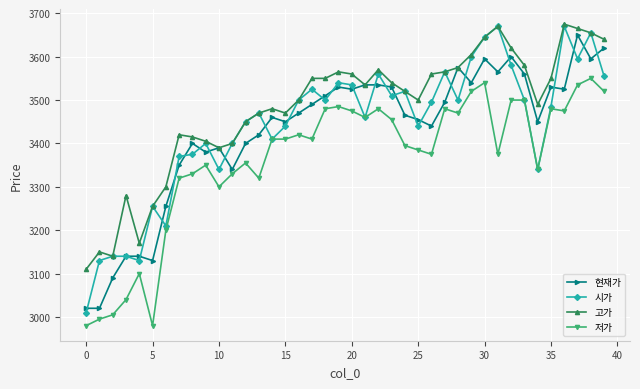

What is the value of the 현재가 point at the 11th from the left?

3390